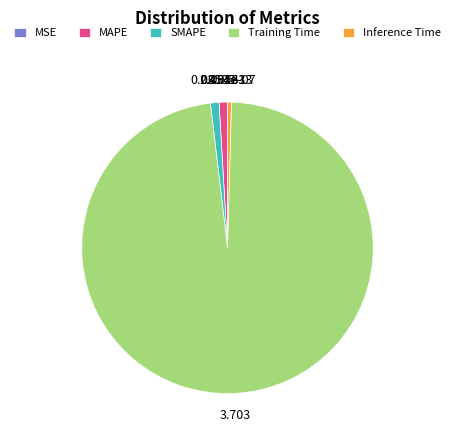

Is there a majority slice in this chart?

Yes